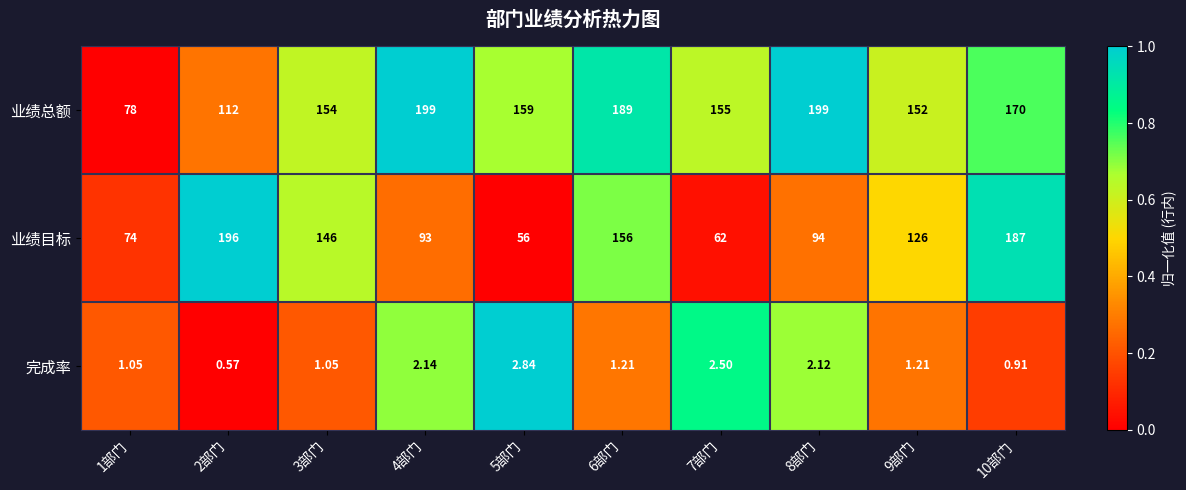

Count the number of data series in this chart.

3